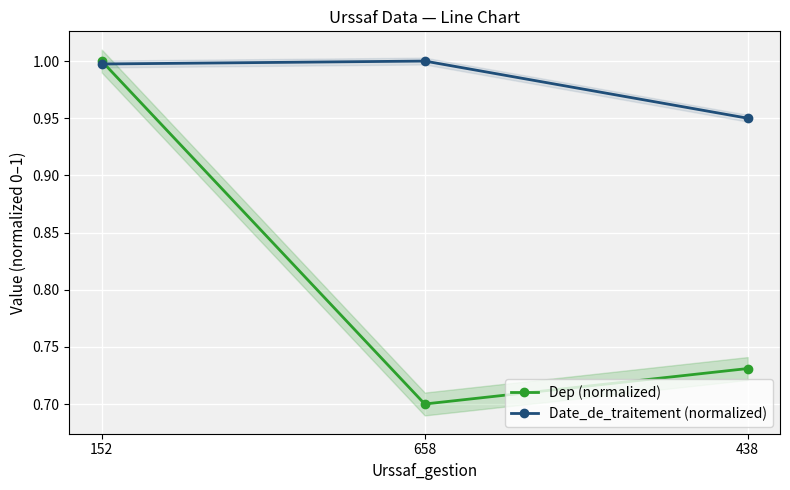

Between 438 and 658, which is larger?

438